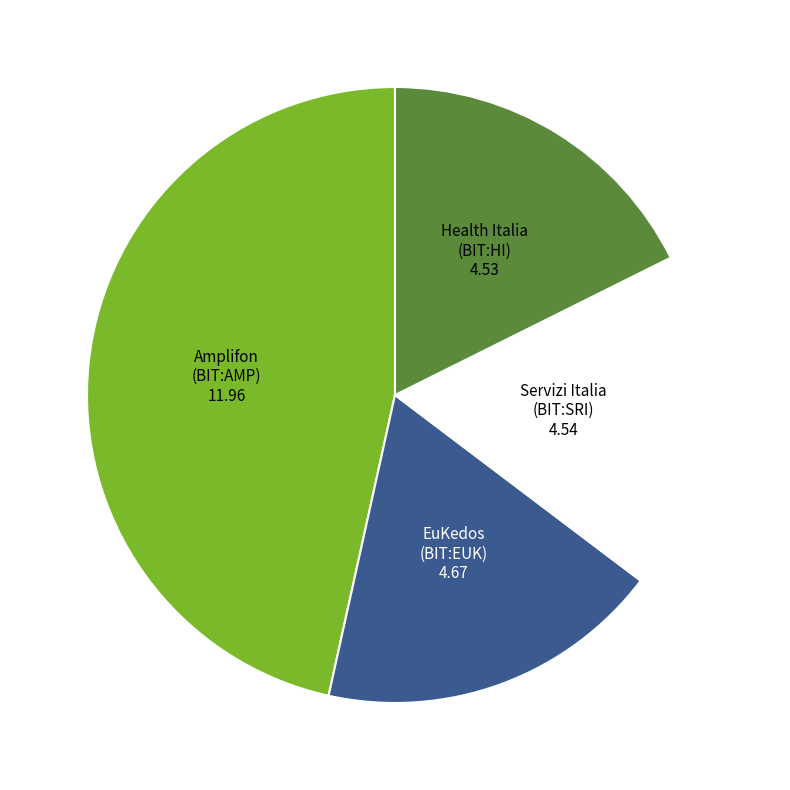

Is there any slice that represents more than half of the pie?

No